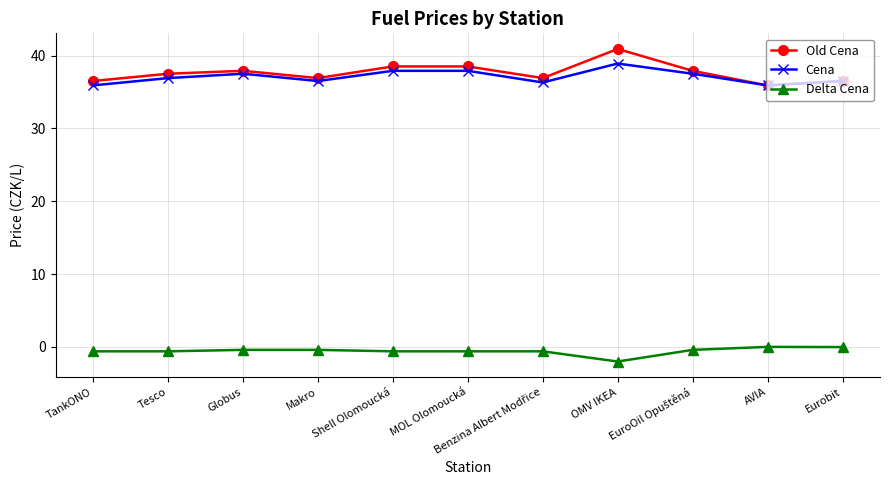

What are all the series names shown in the legend?

Old Cena, Cena, Delta Cena